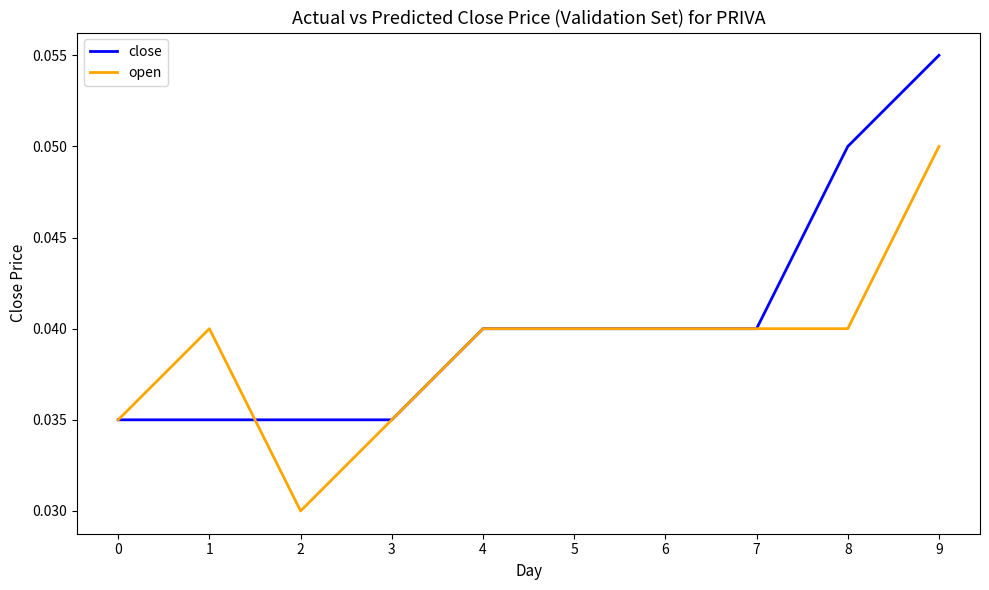

Does the chart display data point markers on the line(s)?

No